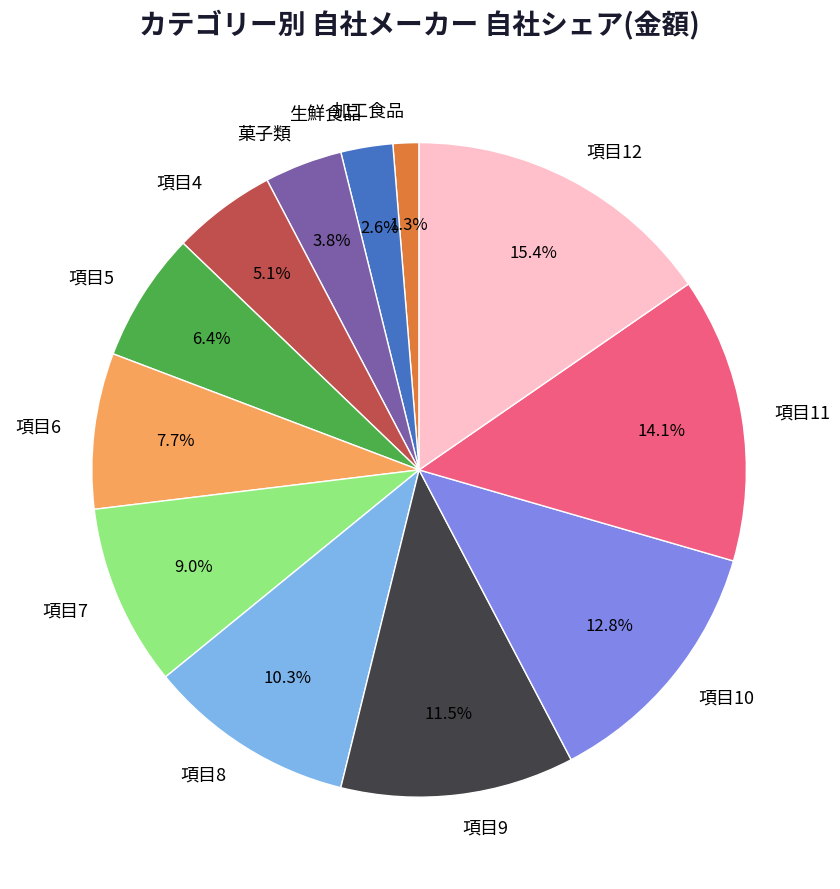

To the nearest percent, what percentage of the pie is 項目8?

10%